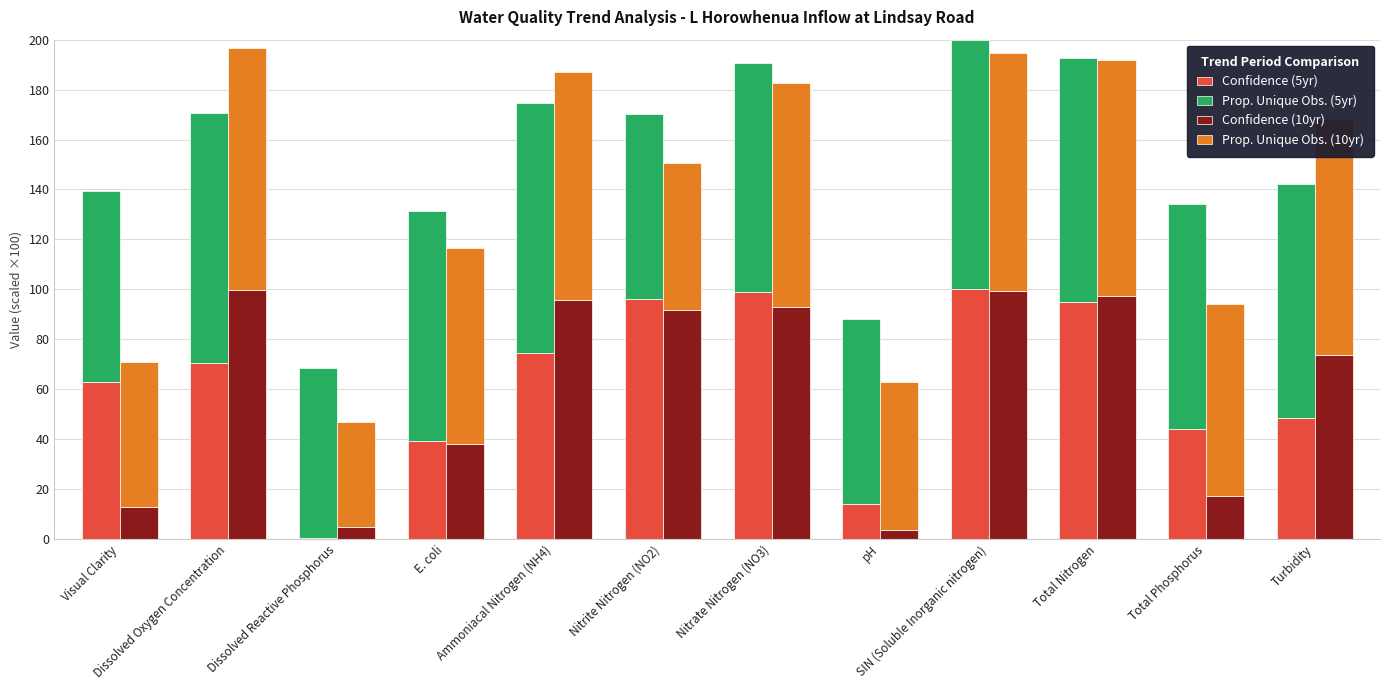

What is the total value across all series at Dissolved Reactive Phosphorus?

115.3